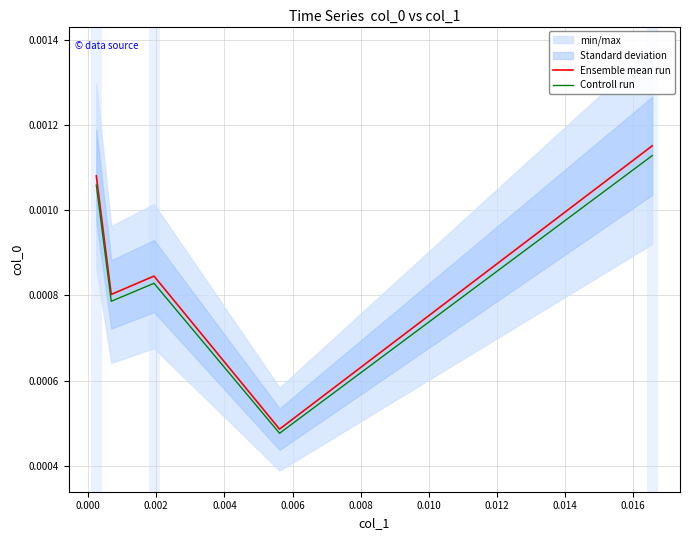

At how many categories does at least one series exceed 0?

5